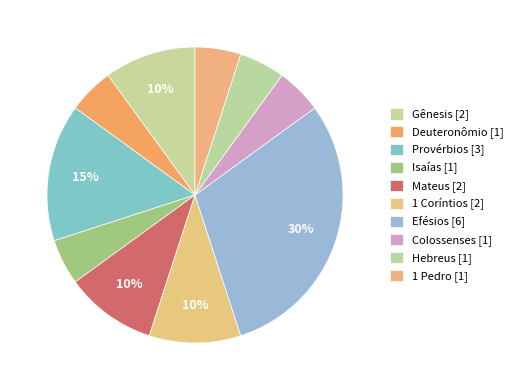

Which category has the smallest portion of the pie?

Deuteronômio